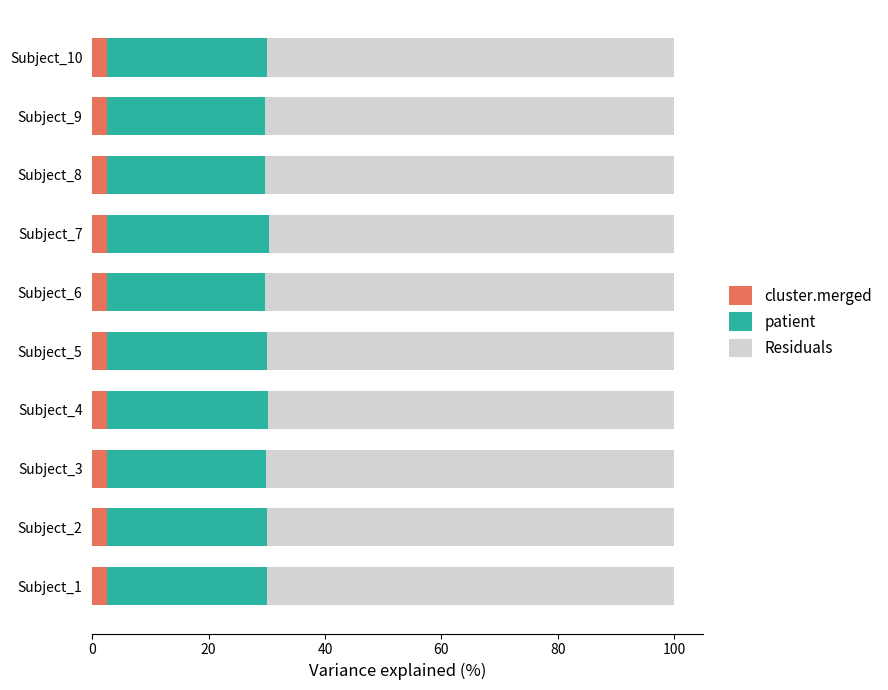

Is it true that cluster.merged equals 2.5 at Subject_10?

True